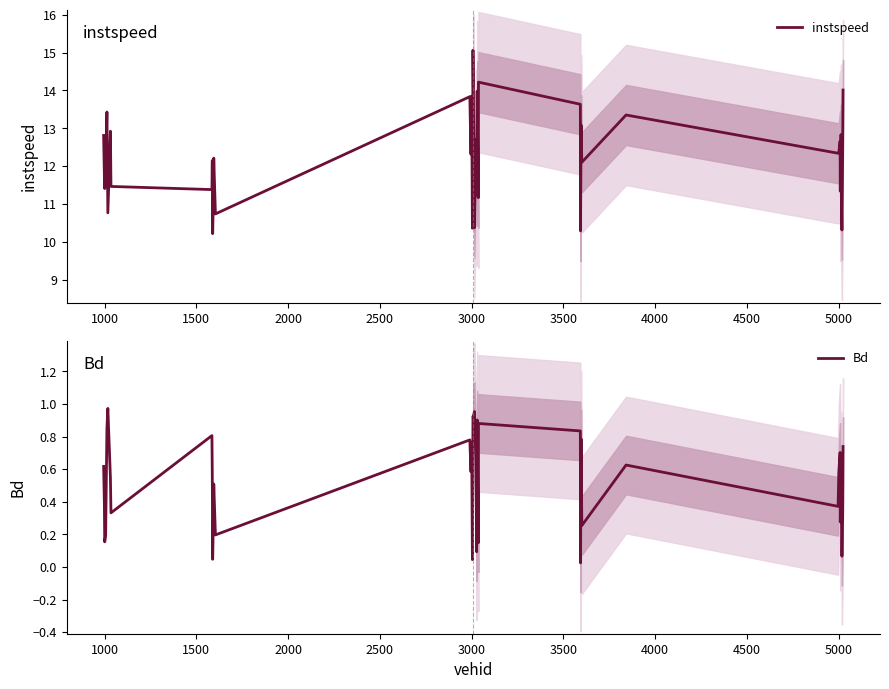

True or false: Bd has a value of 0.3 at 13.

False